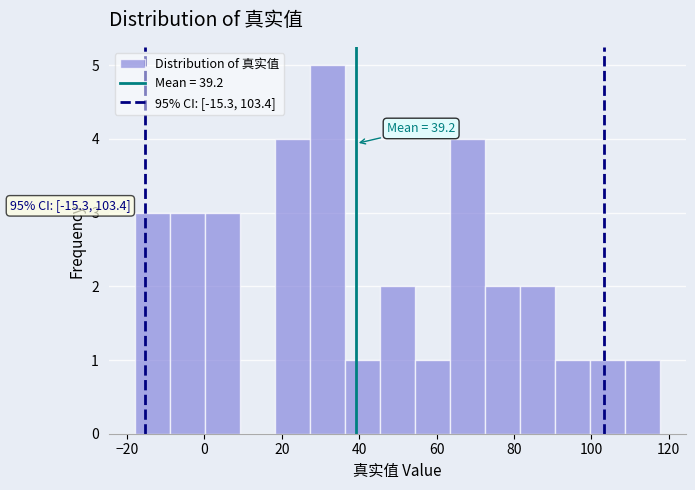

Which range on the x-axis has the tallest bar?

28 to 36